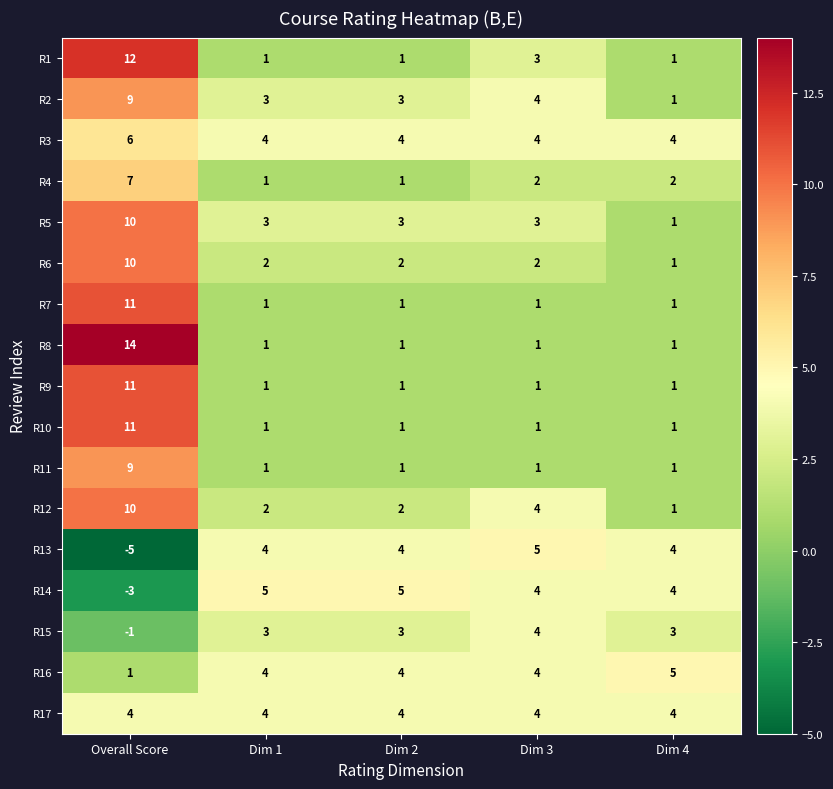

At how many categories does at least one series exceed -3?

5